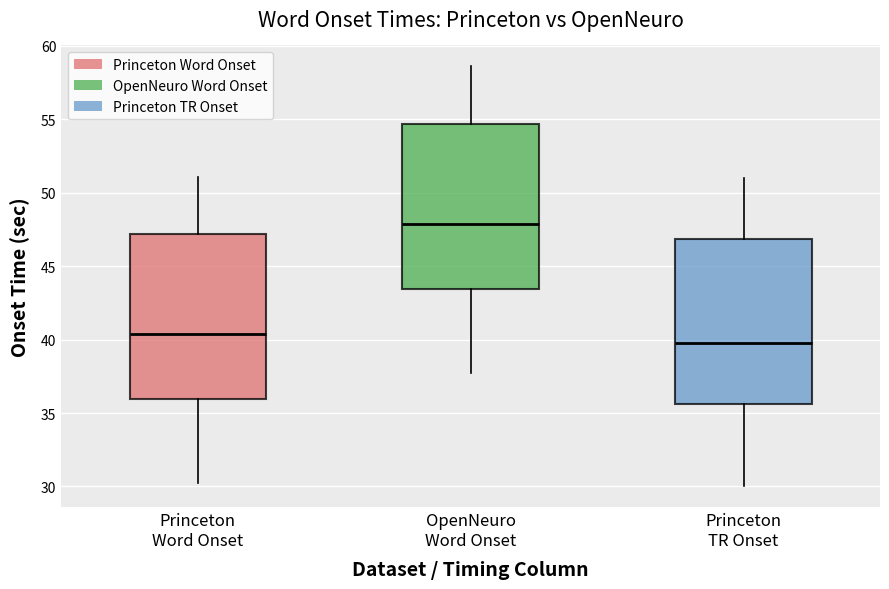

Where does the lower whisker of the box for OpenNeuro Word Onset end on the y-axis? The values are not printed on the chart, so give them approximately, as read against the axis.

37.5